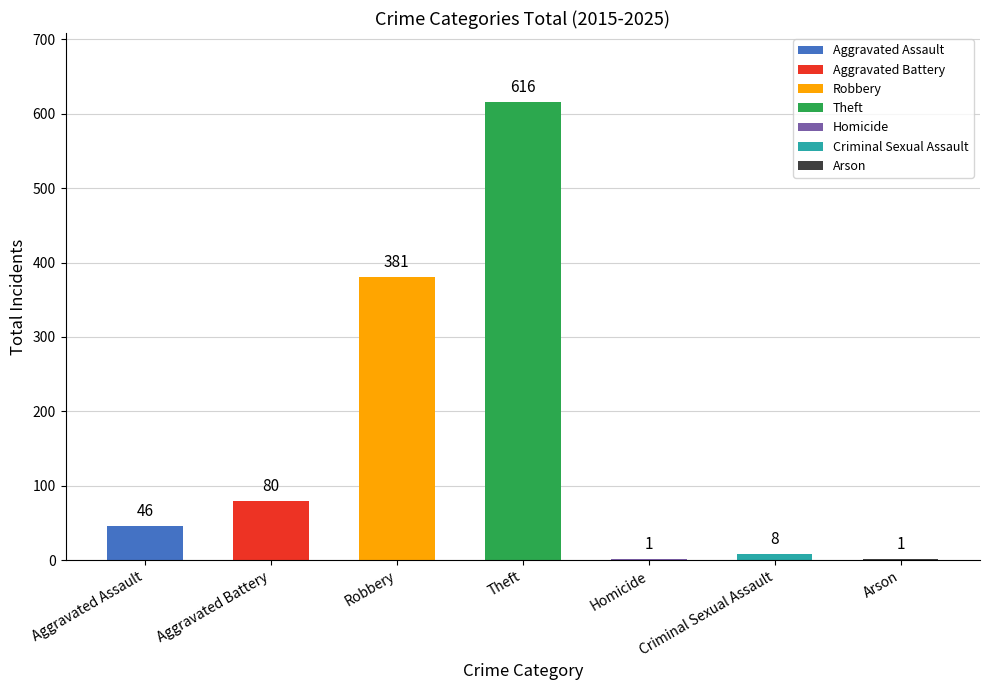

What is the change in value from Aggravated Assault to Robbery?

+335